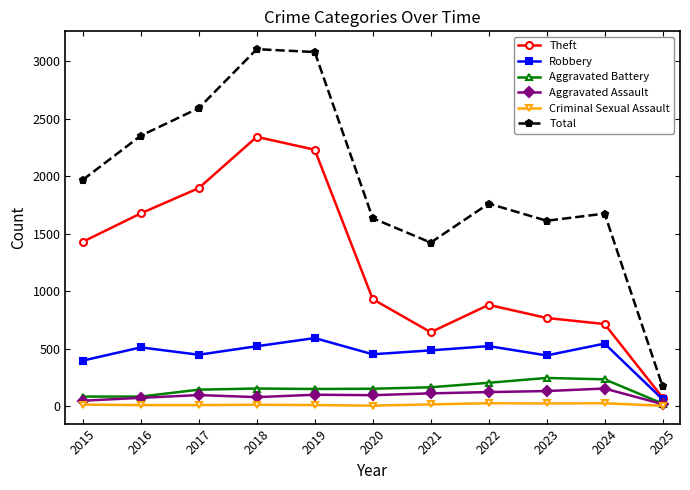

Count the Aggravated Battery values in the range 82 to 202.

8